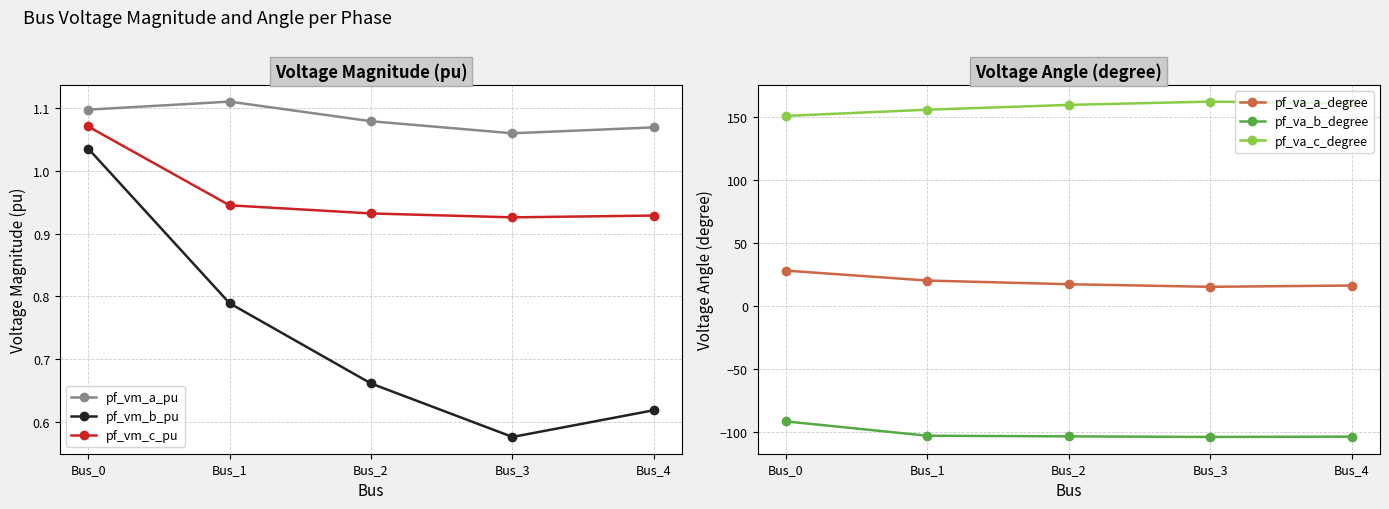

Which category has the highest value in the pf_vm_a_pu series?

Bus_1